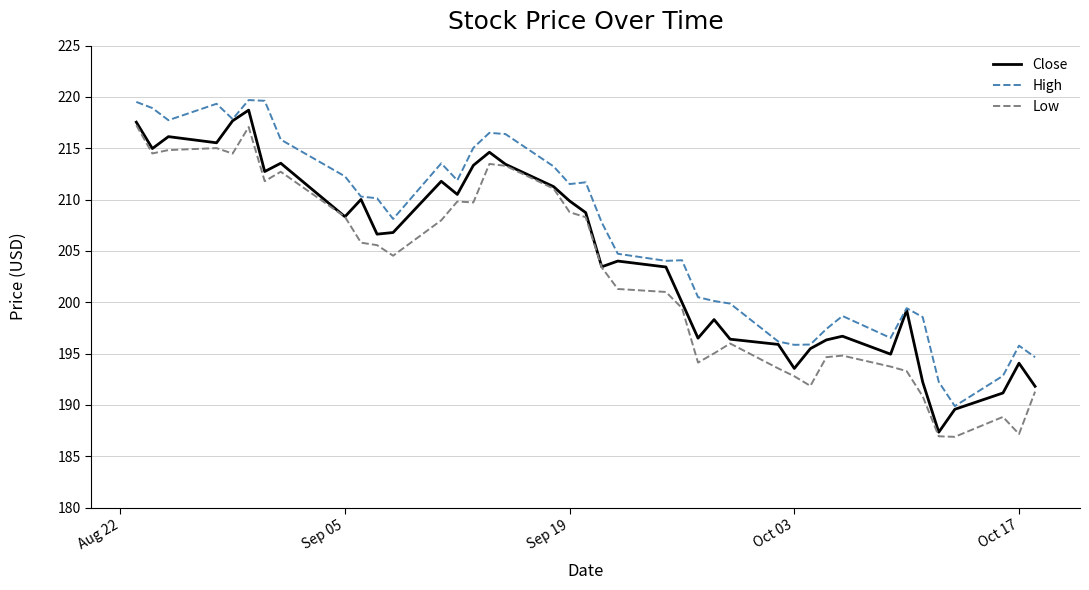

Which series has the largest total across all categories?

High